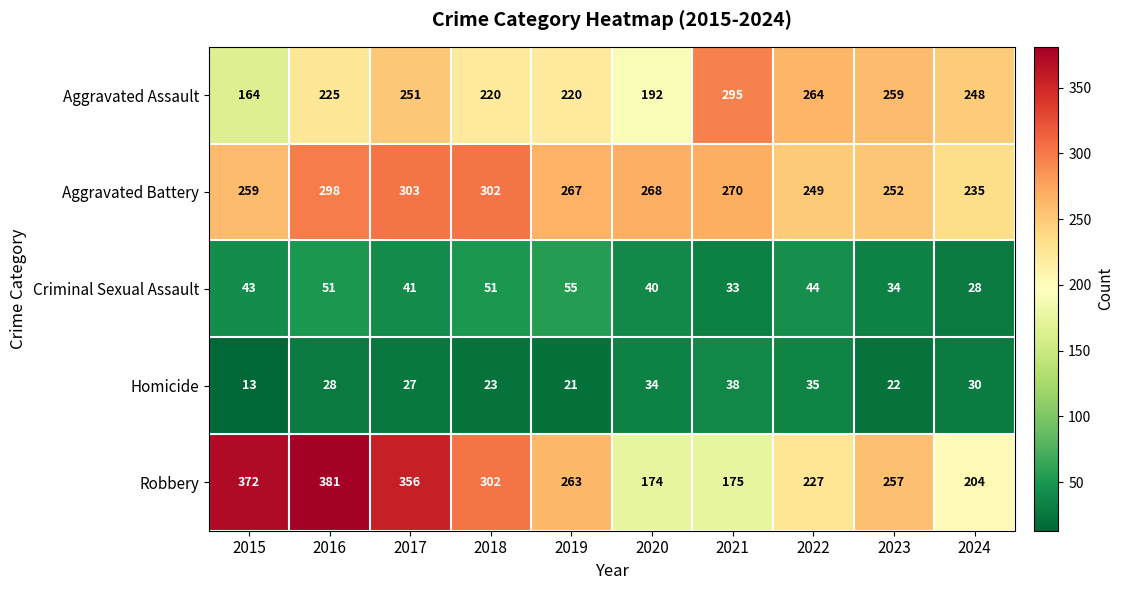

The value of Aggravated Battery at 2023 is 438. True or false?

False